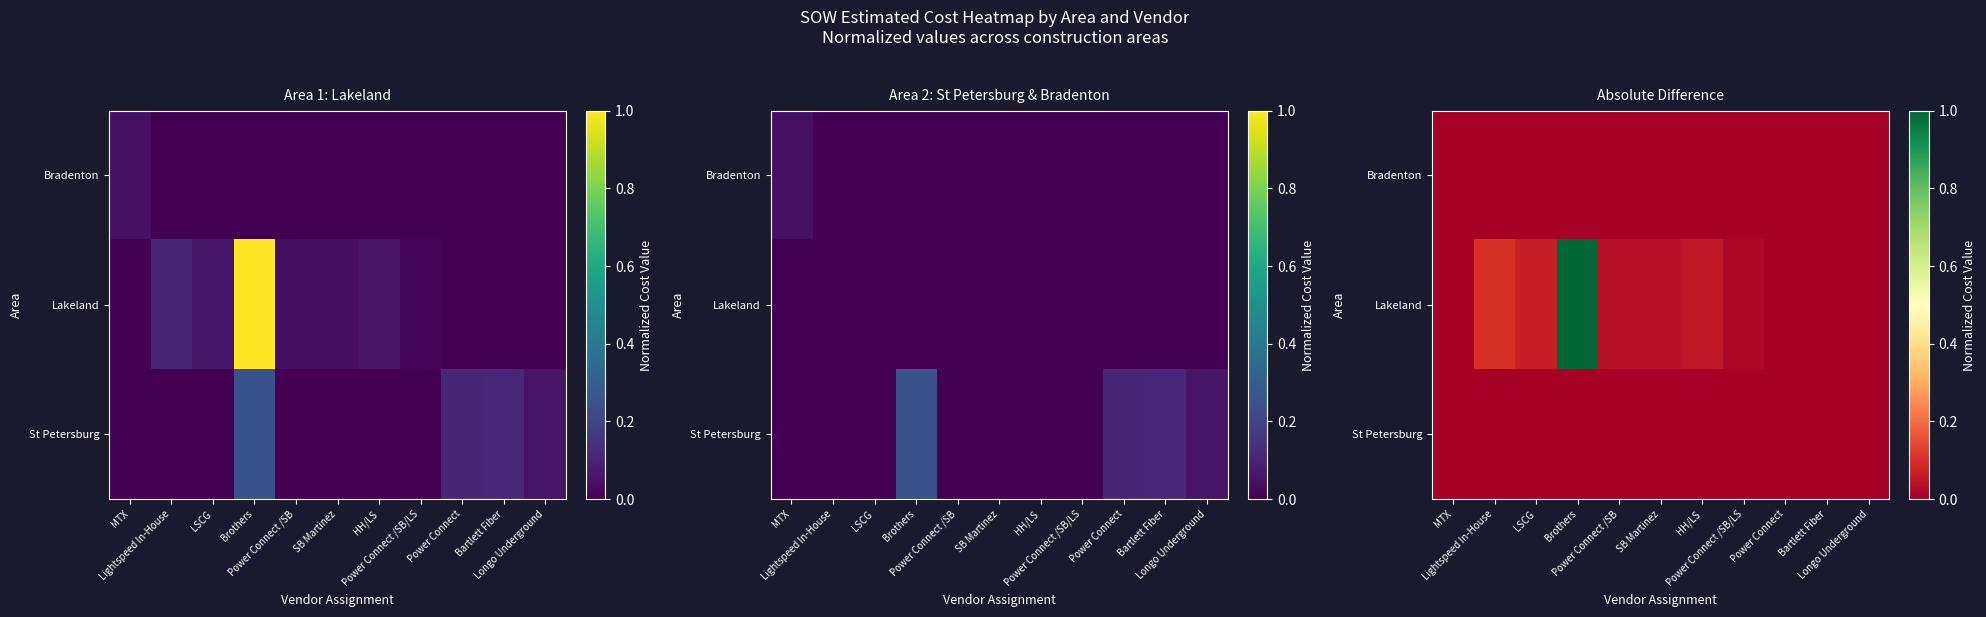

At which label is St Petersburg closest to 0?

MTX